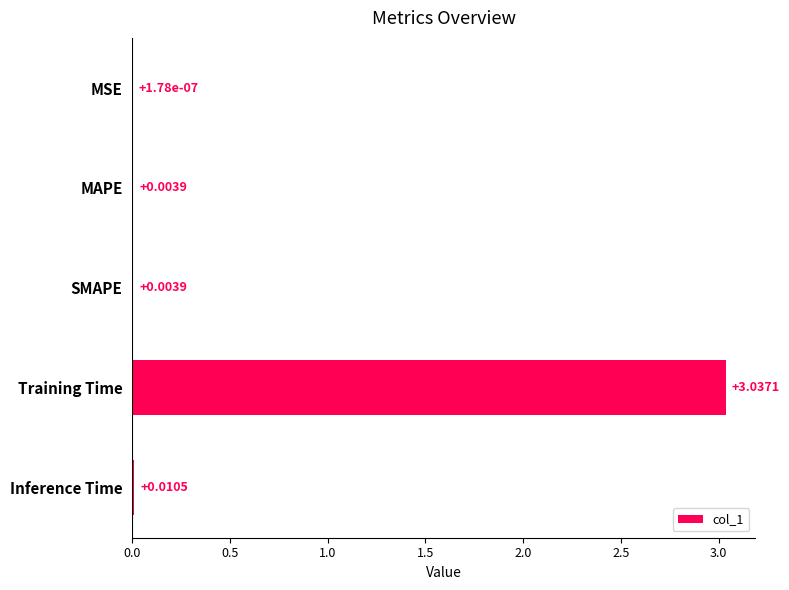

What is the sum of all values?

3.1